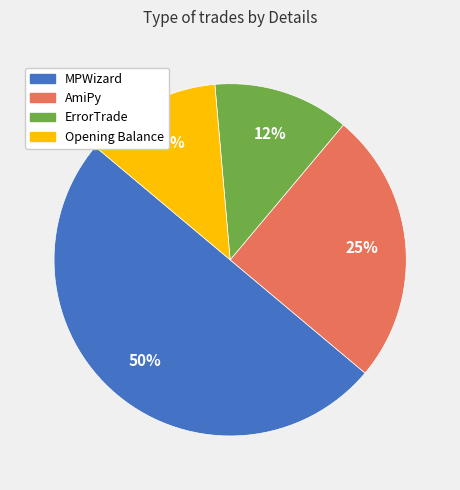

To the nearest percent, what is the average slice percentage?

25%